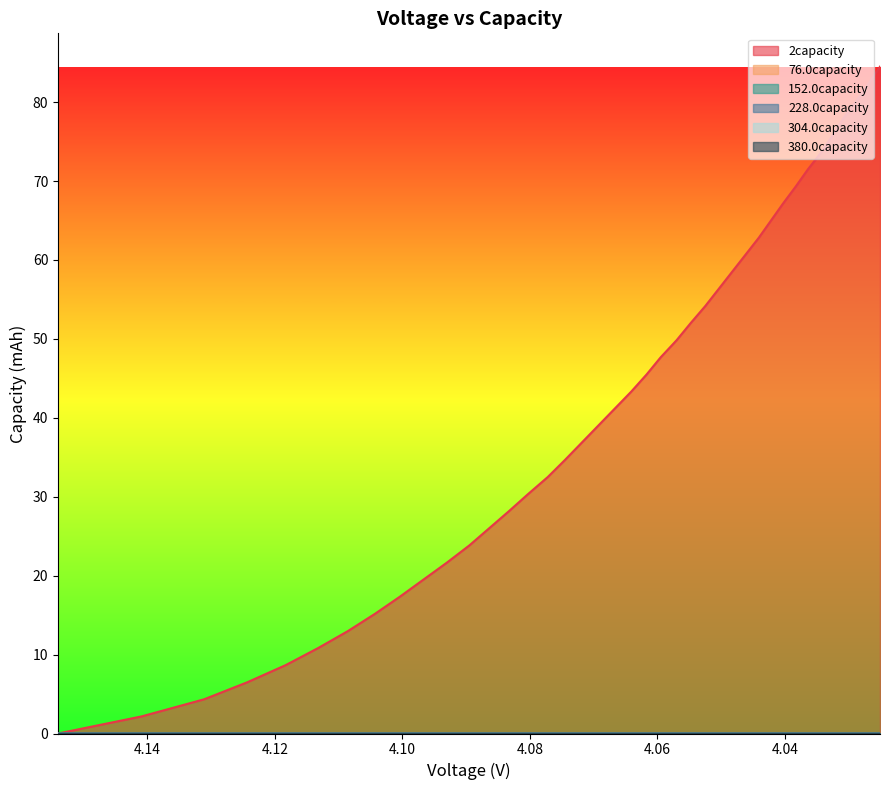

What is the greatest value displayed?

84.5